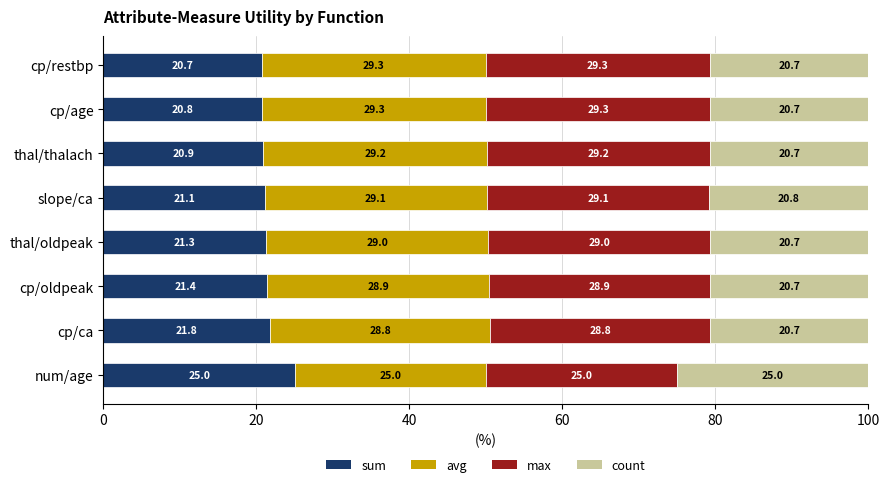

What is the highest value of the sum series?

25.0